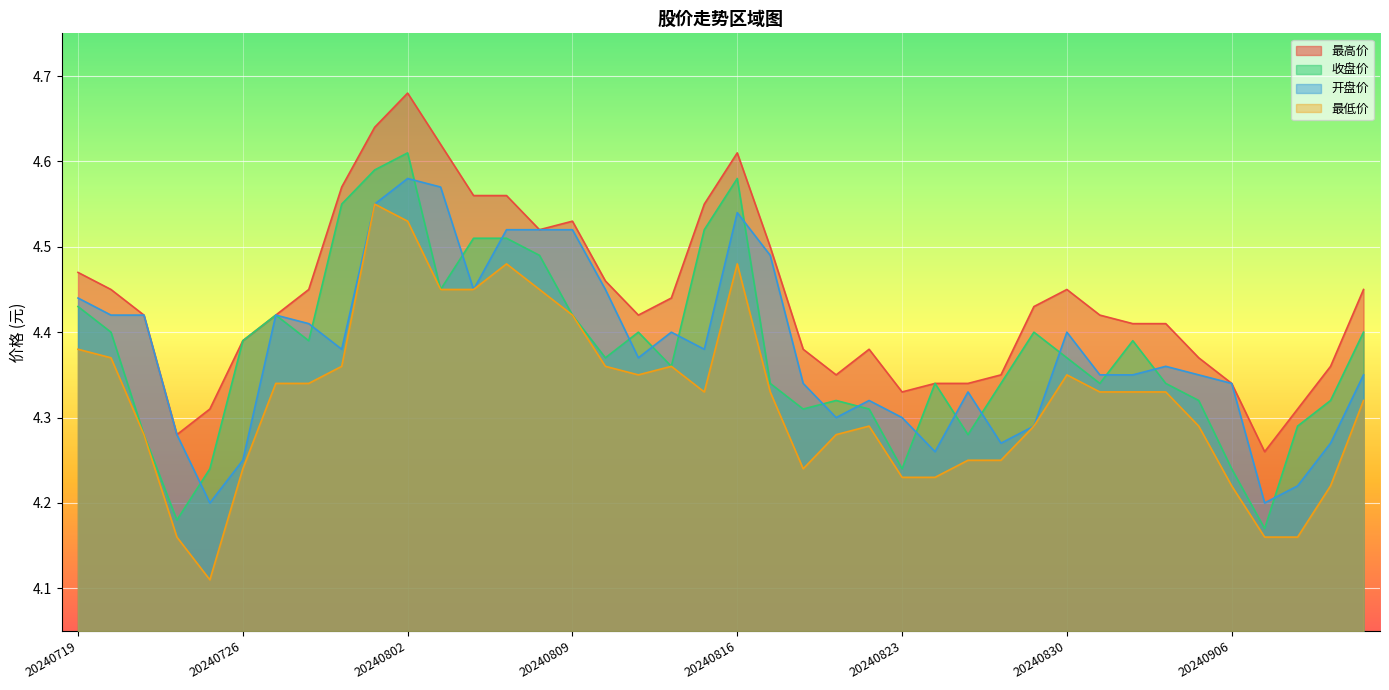

Count the 收盘价 values in the range 4 to 5.

40